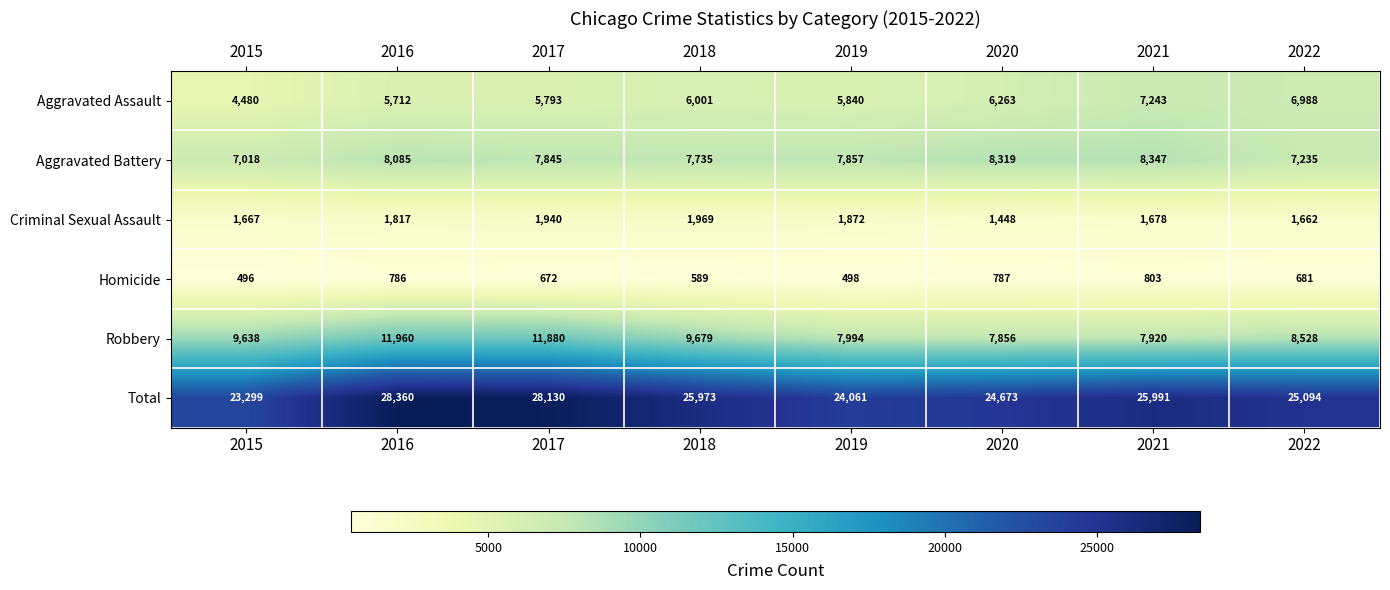

Which series has the widest spread of values?

Total